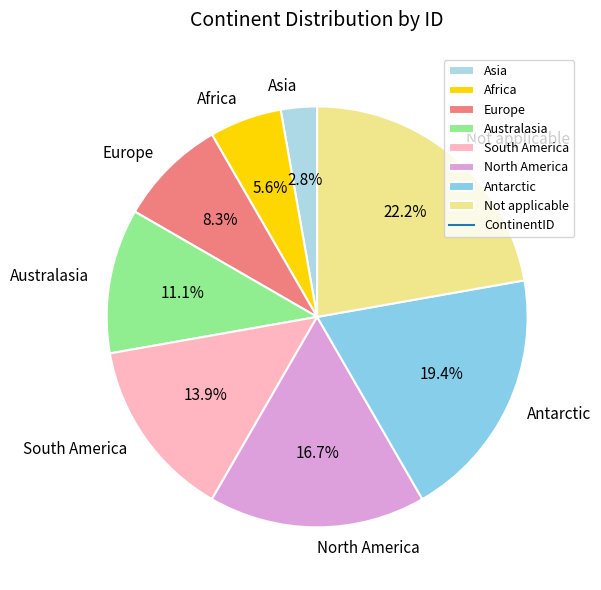

Which slice is the smallest?

Asia